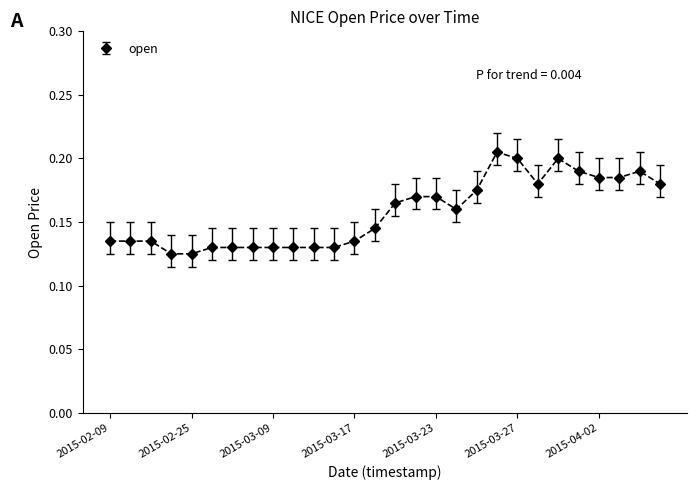

True or false: the data has more than 0 interior local peaks.

True